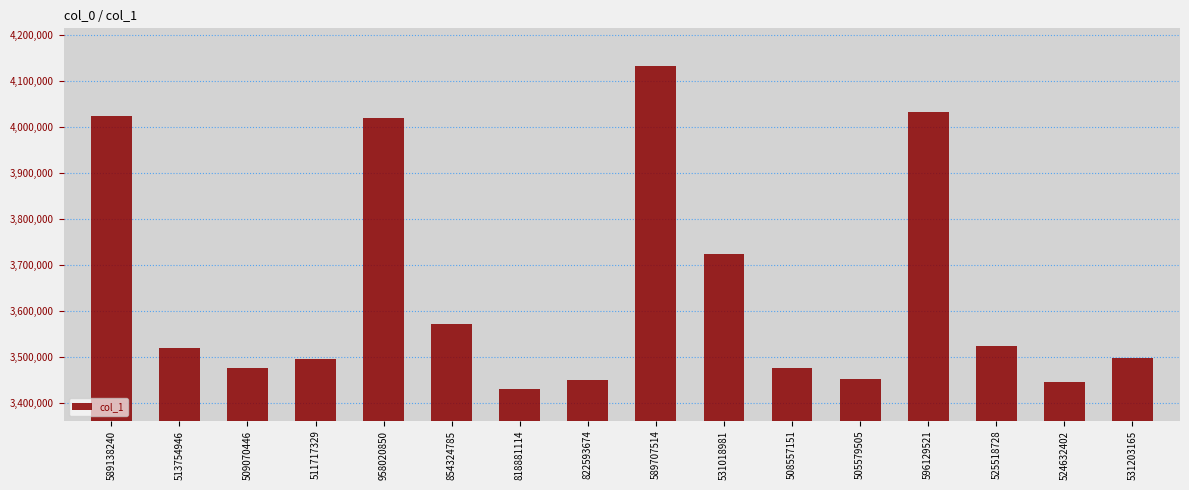

How many distinct data groups are displayed?

1